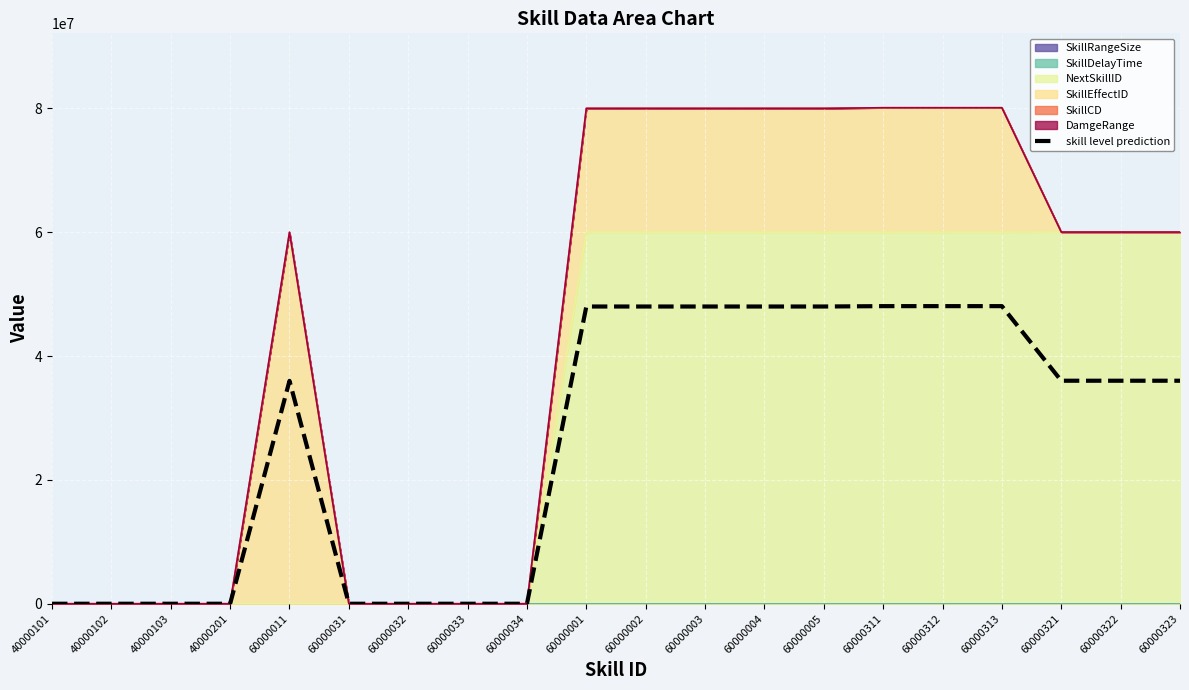

Reading left to right, what are all the values shown in this chart?

40000101=0.0	40000102=0.0	40000103=0.0	40000201=0.0	60000011=36000009.2	60000031=3.0	60000032=3.0	60000033=3.0	60000034=3.0	60000001=48006004.8	60000002=48006004.8	60000003=48006004.8	60000004=48006004.8	60000005=48006004.8	60000311=48066188.5	60000312=48066194.5	60000313=48066200.6	60000321=36018001.3	60000322=36018001.3	60000323=36018001.3